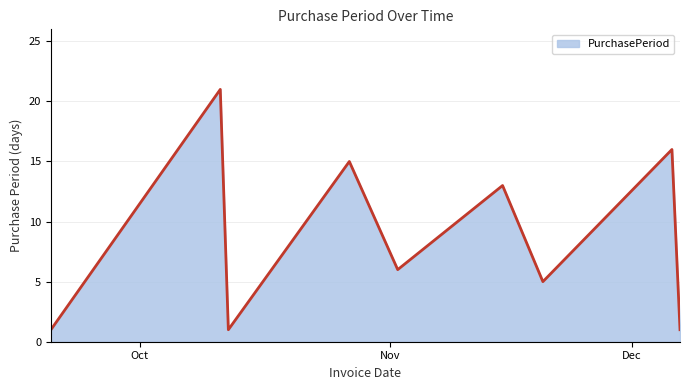

What is the maximum value shown in the chart?

21